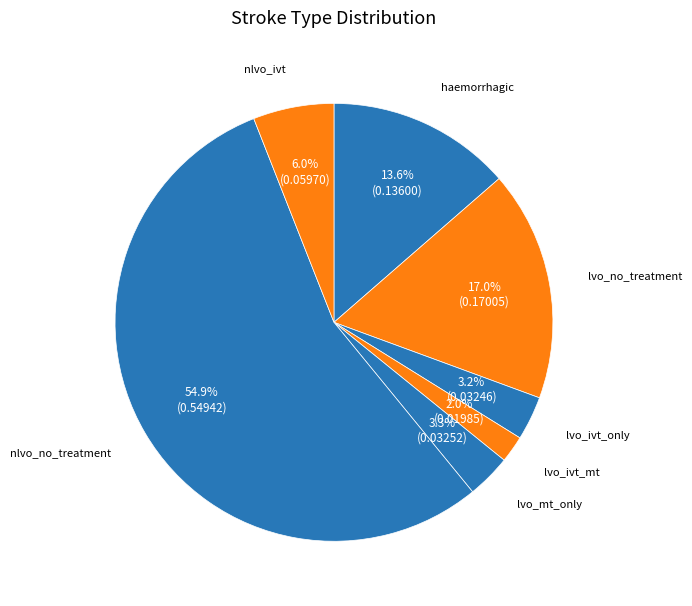

To the nearest percent, what percentage of the pie is nlvo_ivt?

6%